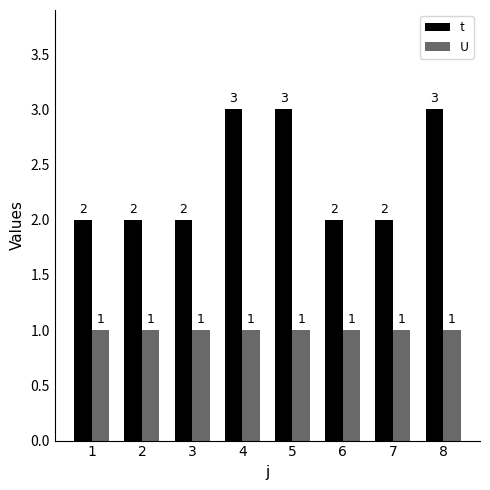

Reading left to right, transcribe all the data shown in this chart.

t: 1=2	2=2	3=2	4=3	5=3	6=2	7=2	8=3
U: 1=1	2=1	3=1	4=1	5=1	6=1	7=1	8=1